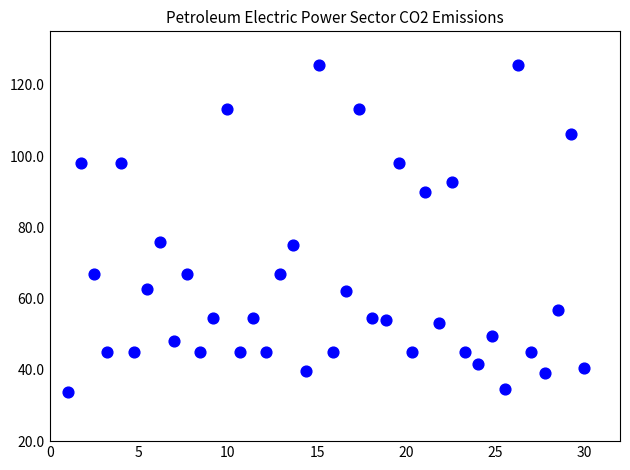

What is the range of X values (max minus min)?

29.0